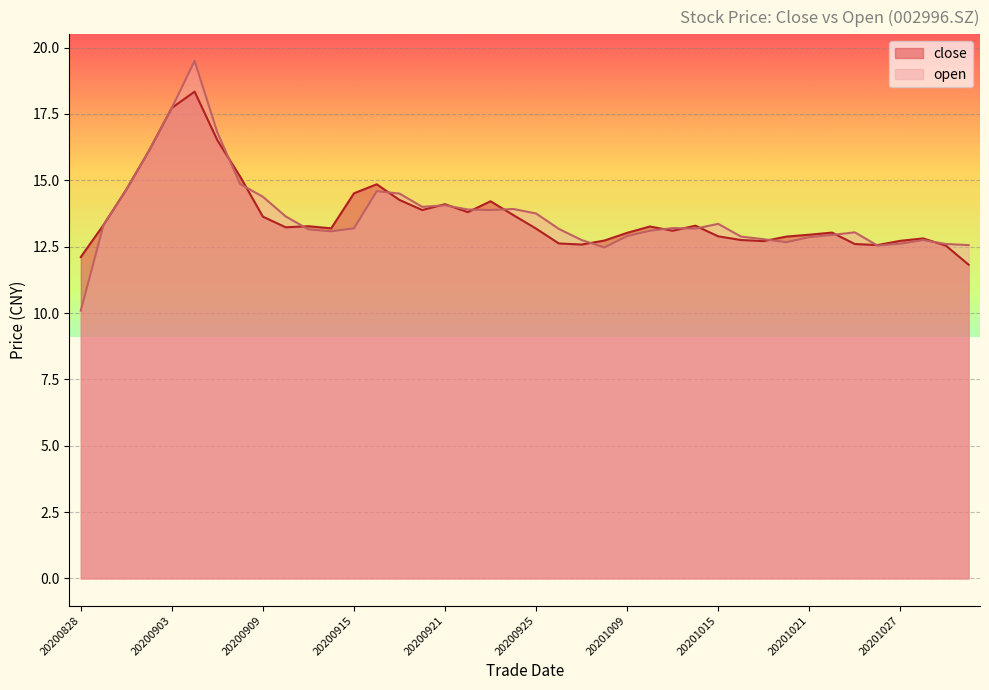

Which series has the largest total across all categories?

open